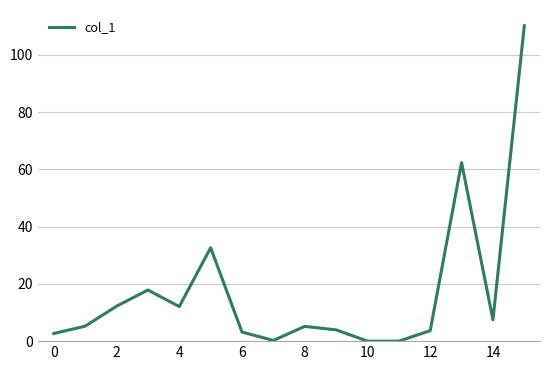

What is the difference between the maximum and minimum values?

110.1